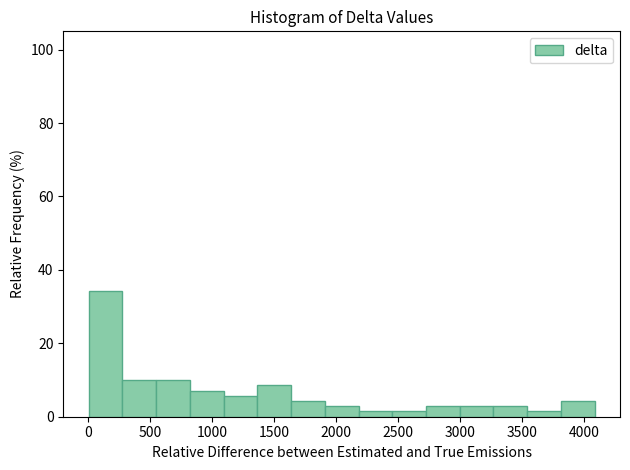

Over which range of the x-axis is the bar tallest?

0 to 300